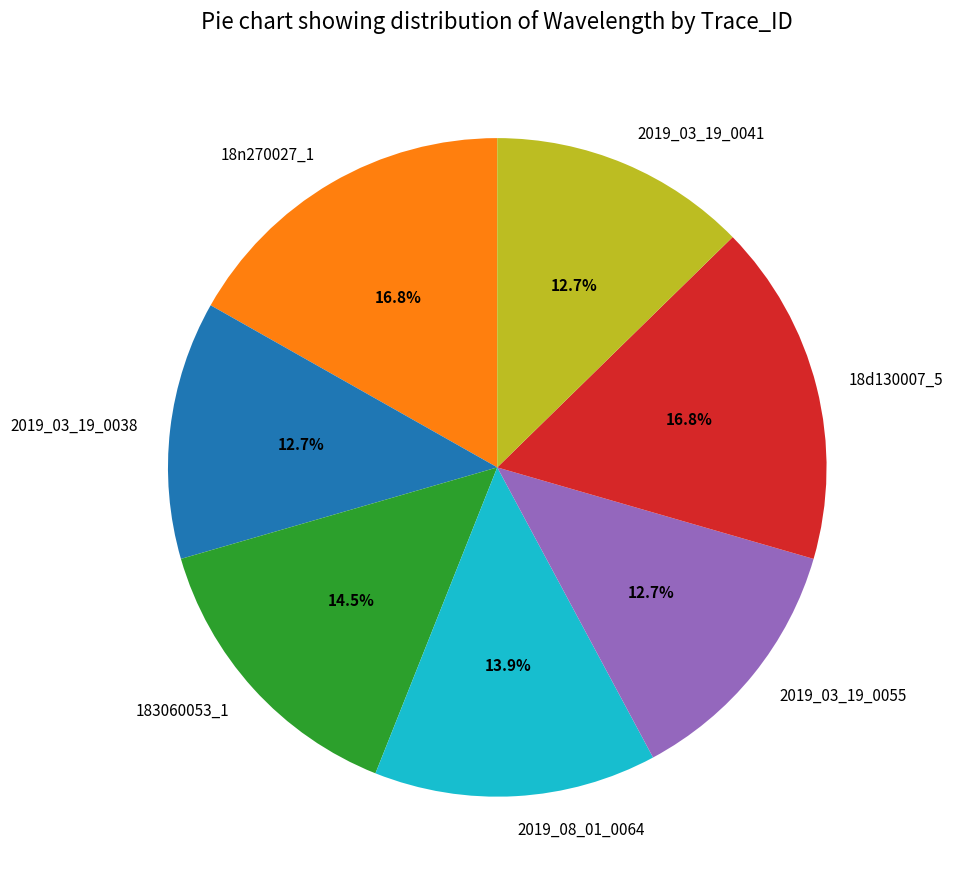

To the nearest percent, what is the combined percentage of 2019_03_19_0055 and 183060053_1?

27%